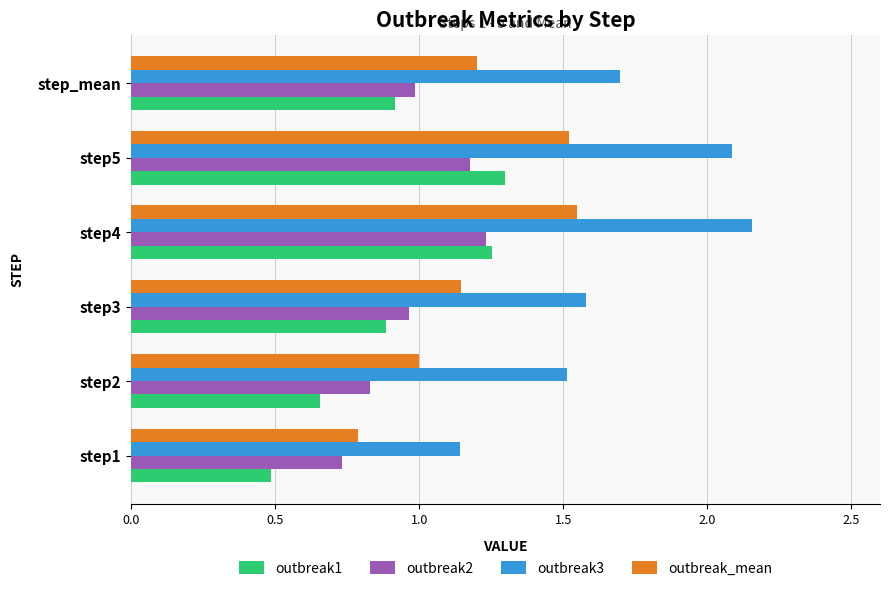

Which series has the widest spread of values?

outbreak3